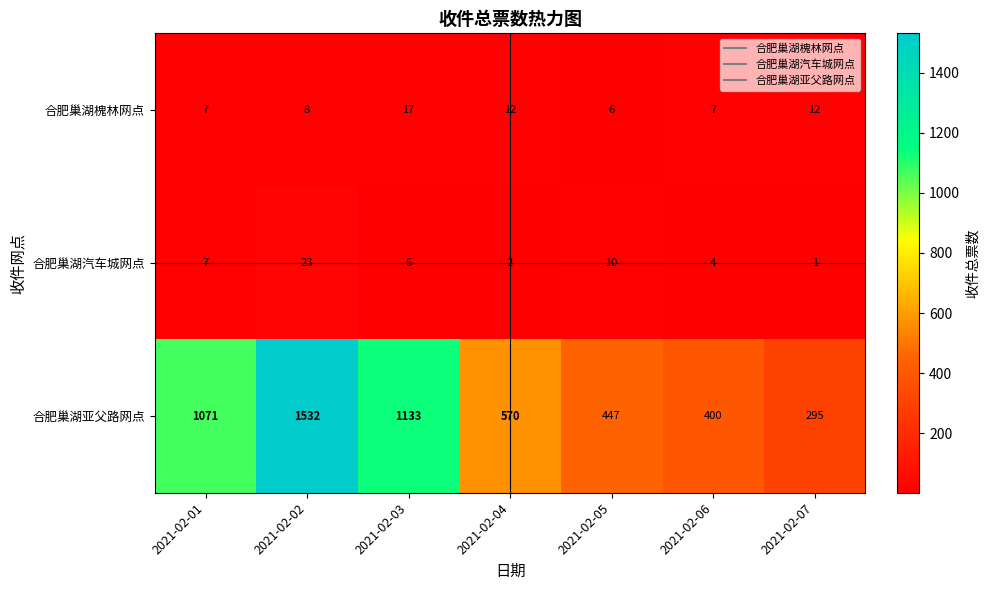

At which category is the sum across all series the highest?

2021-02-02